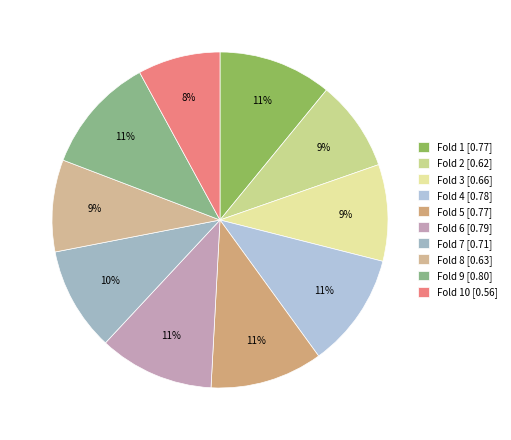

Rank the categories by value from highest to lowest.

Fold 9, Fold 6, Fold 4, Fold 1, Fold 5, Fold 7, Fold 3, Fold 8, Fold 2, Fold 10